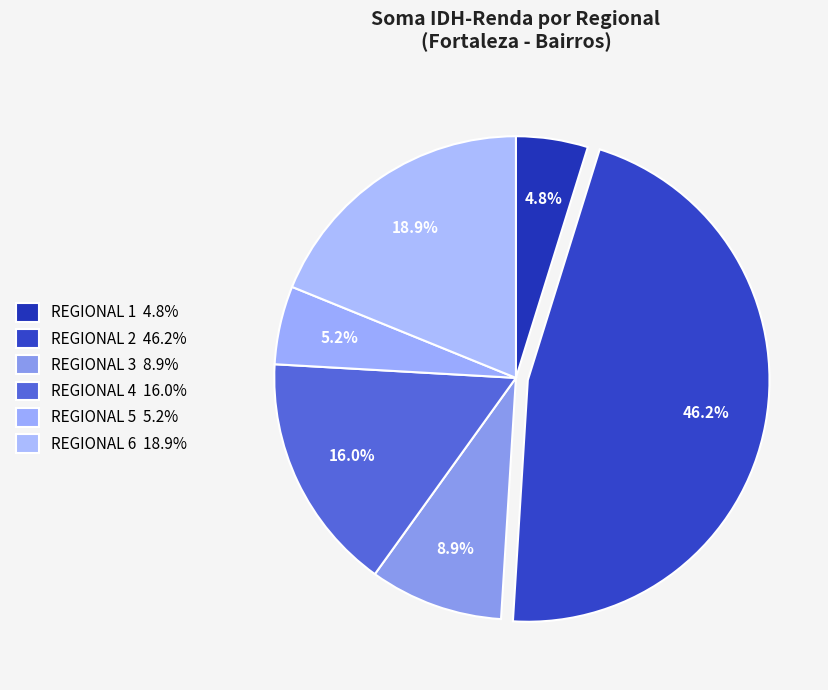

True or false: REGIONAL 2 accounts for 23% of the total.

False